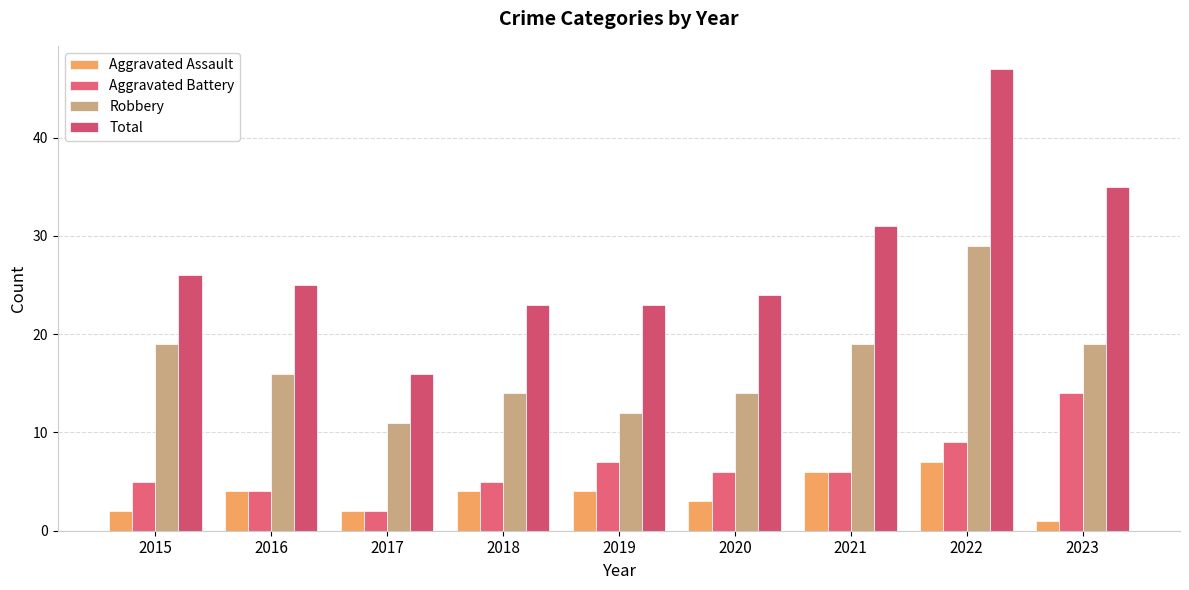

What is the difference between the highest and lowest values at 2019?

19